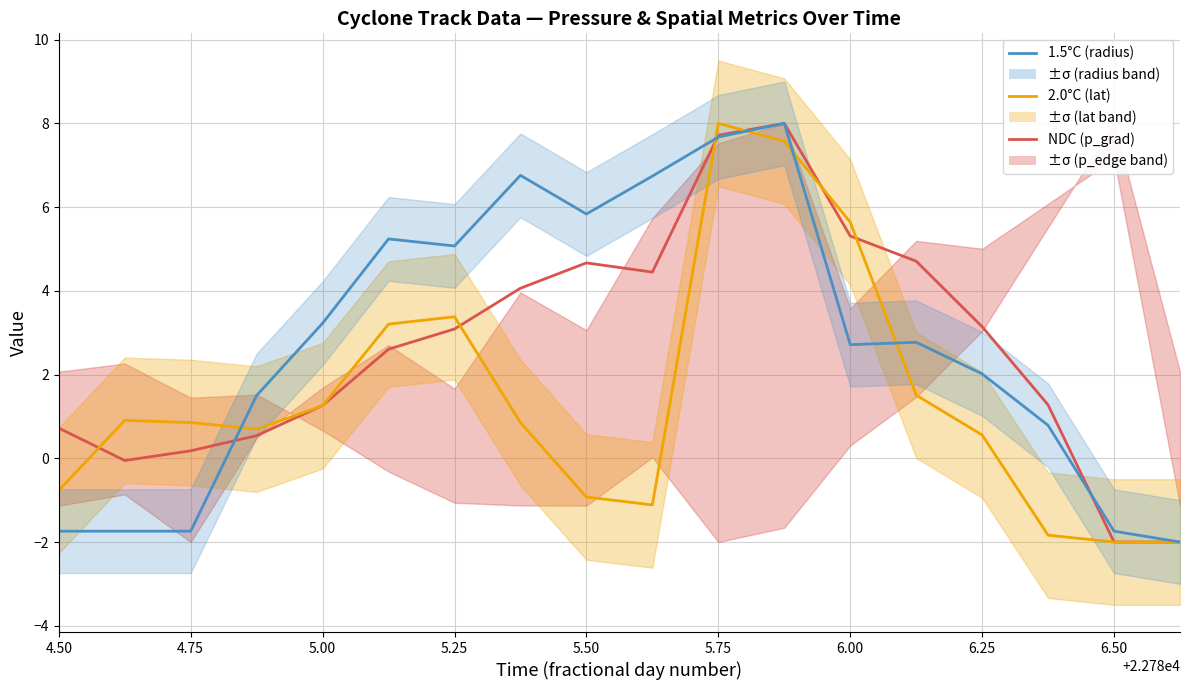

In NDC (p_grad), how many points are higher than both neighbors (excluding endpoints)?

2